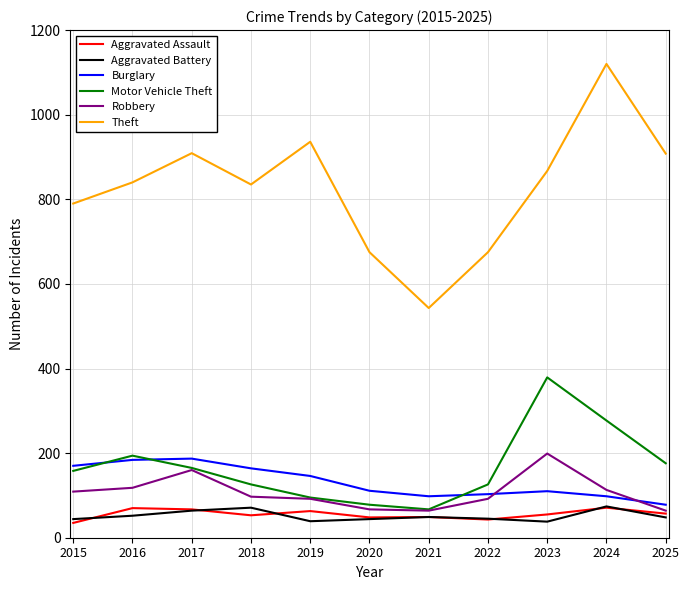

Which series has the largest total across all categories?

Theft